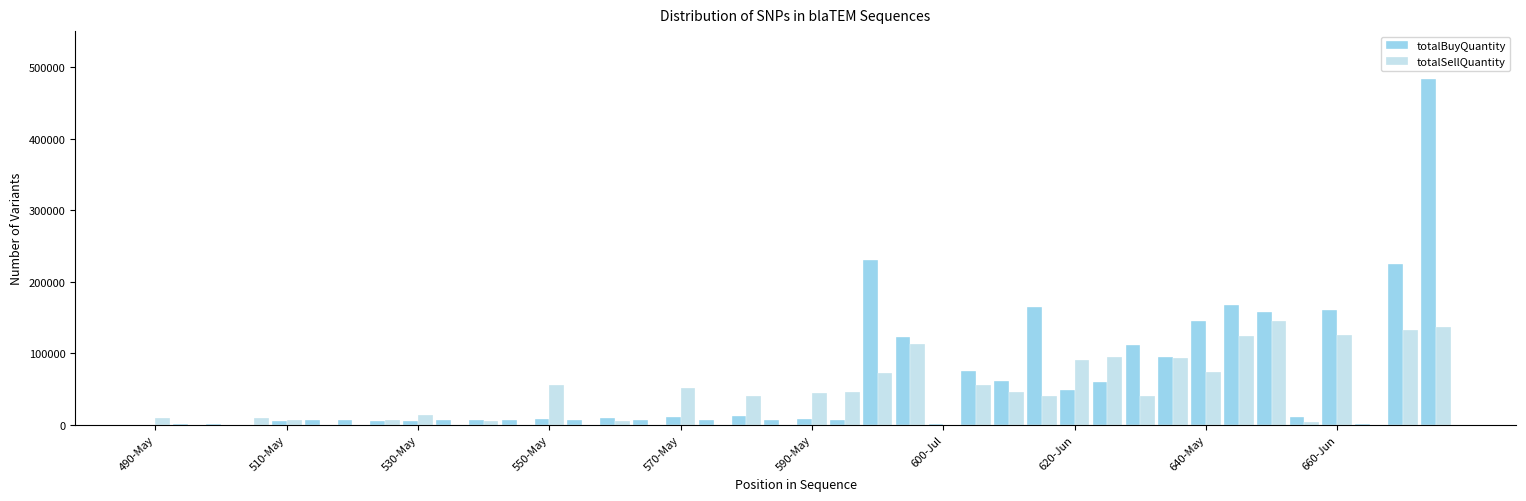

Count the number of data series in this chart.

2